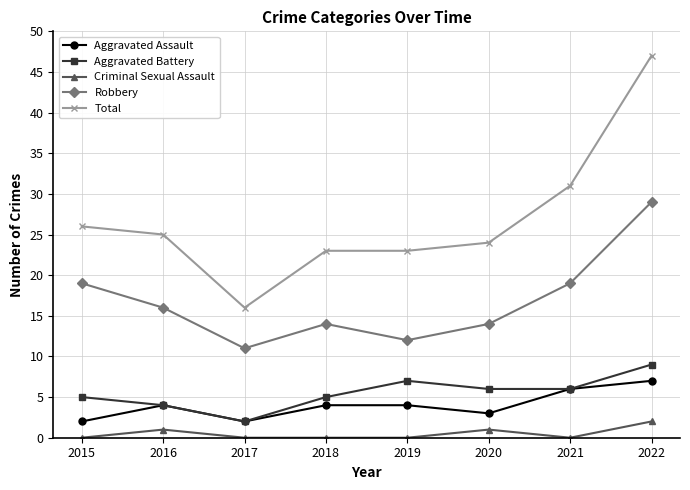

In Robbery, how many points are lower than both neighbors (excluding endpoints)?

2